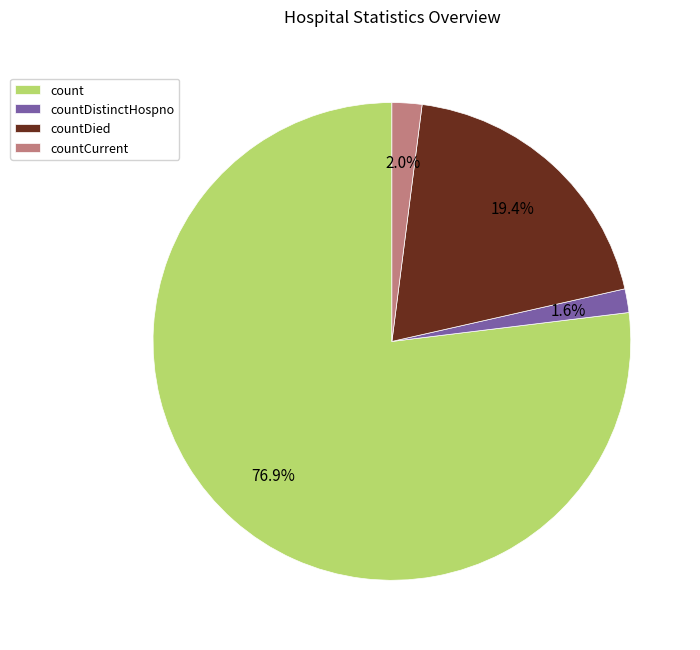

How many slices are in this pie chart?

4